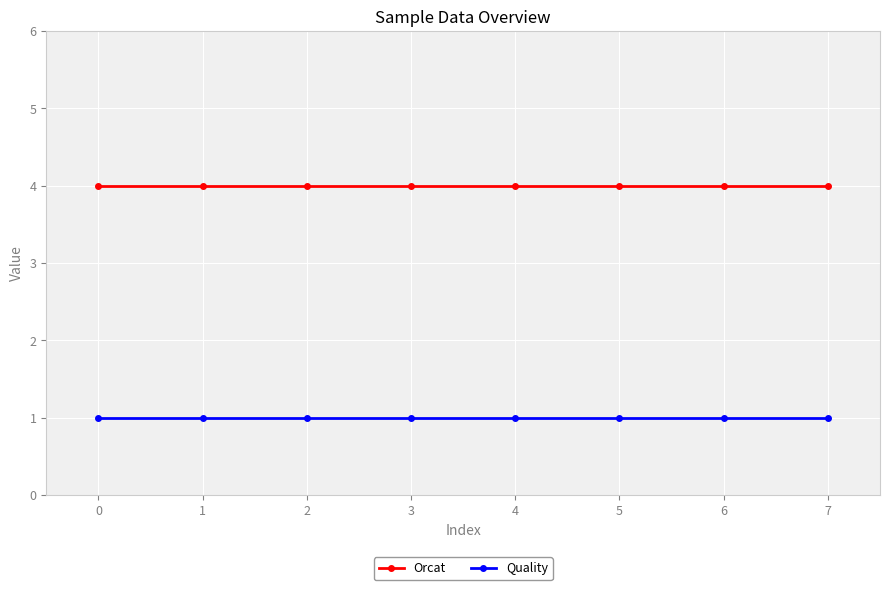

Is this an area chart (filled region under the line)?

No